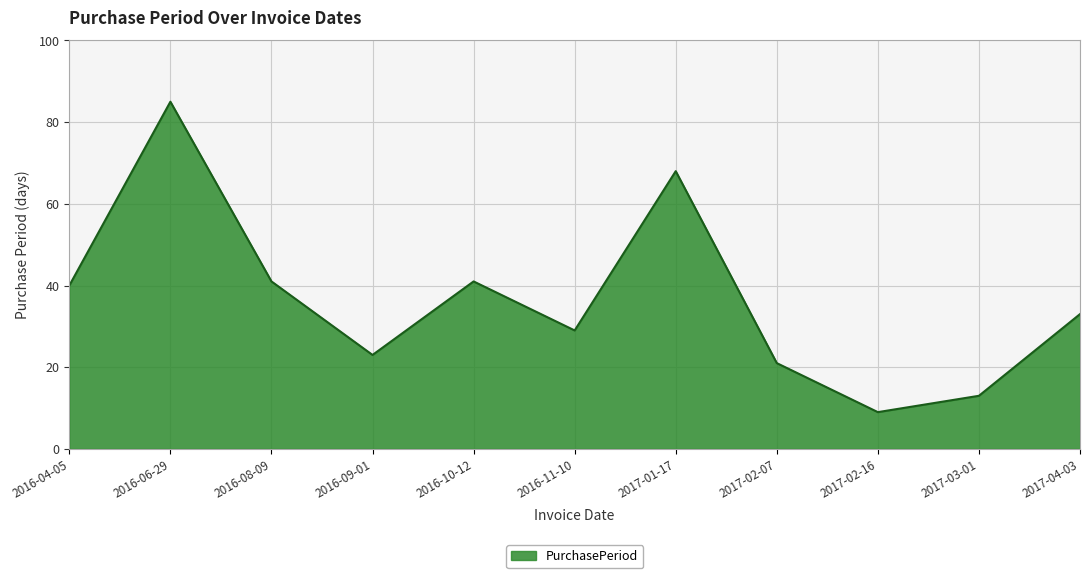

At which category does the data reach its first local peak?

2016-06-29